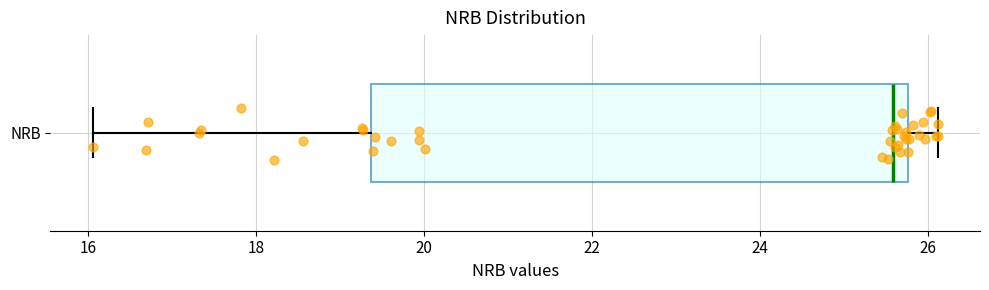

Where does the left whisker of the box for NRB end on the x-axis? The values are not printed on the chart, so give them approximately, as read against the axis.

16.0